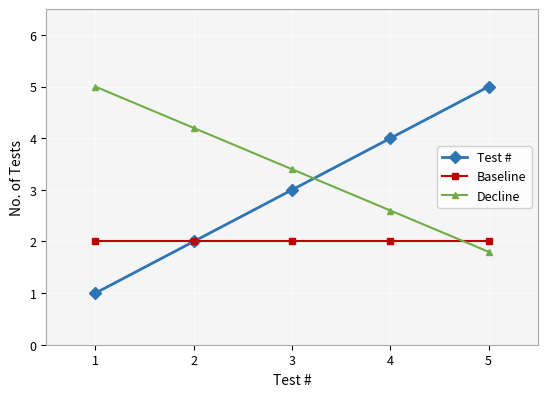

List the series in order of their overall mean, highest first.

Decline, Test #, Baseline